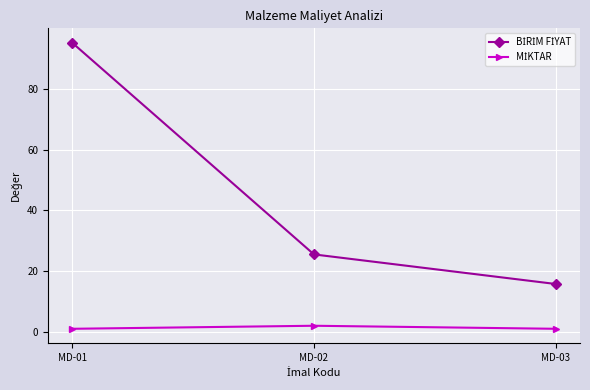

Which category has the highest value across all series?

MD-01